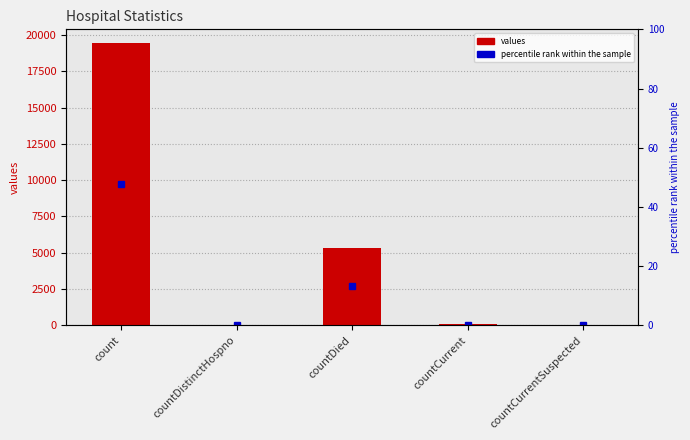

How many data points are less than 60?

2